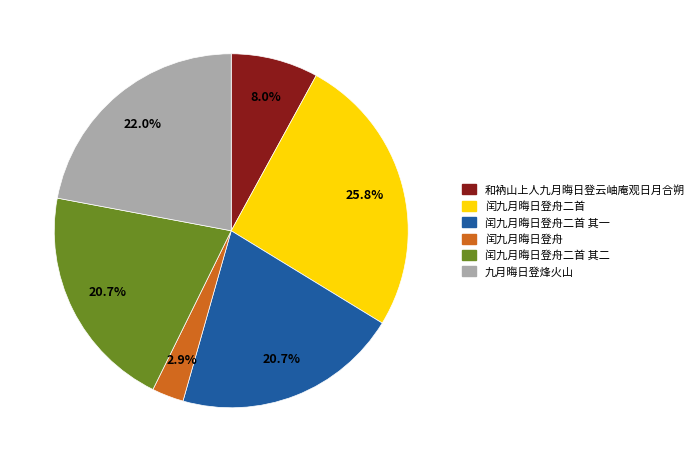

Is there a majority slice in this chart?

No